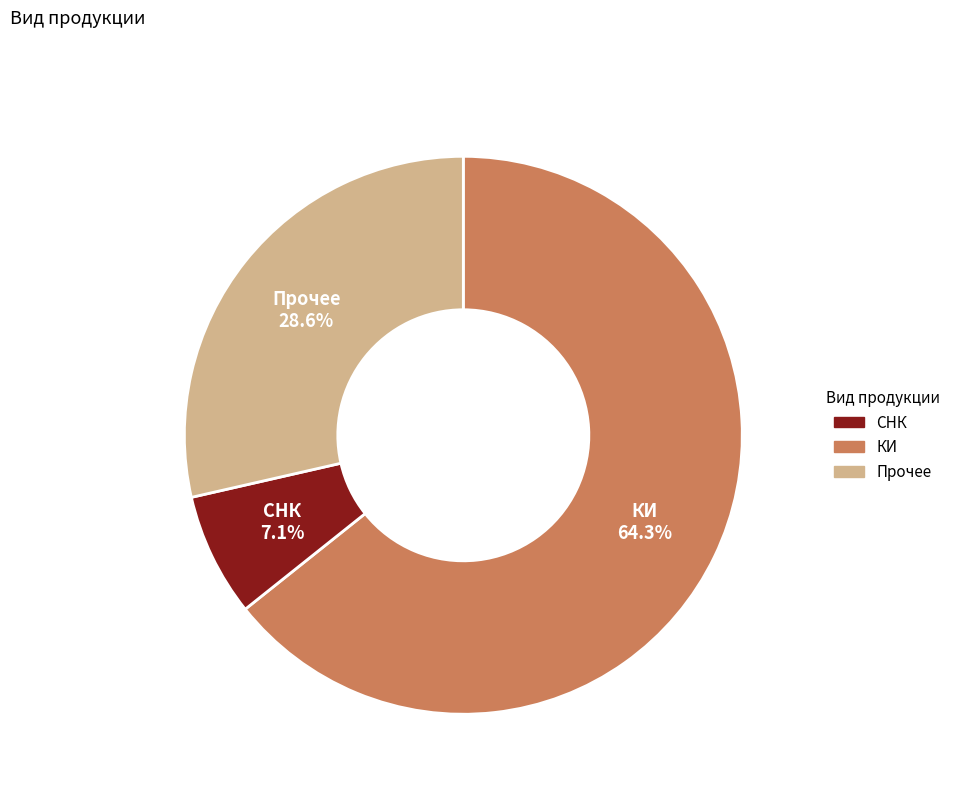

Count the number of slices in the pie.

3